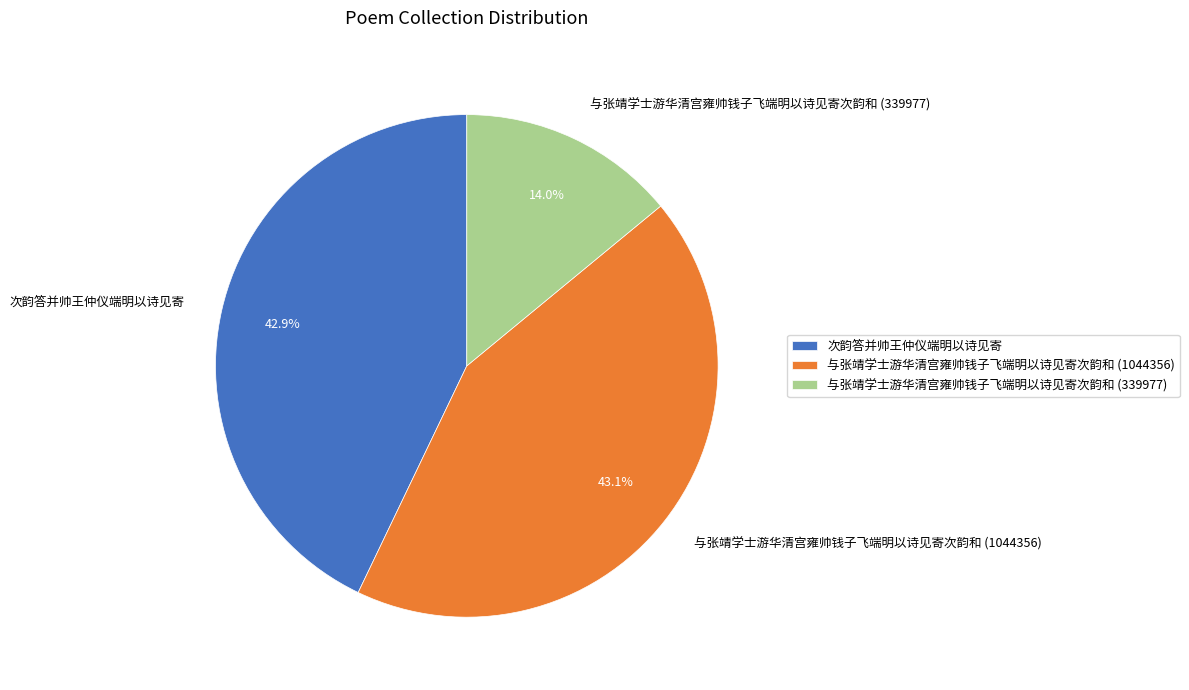

What is the smallest slice in the pie chart?

与张靖学士游华清宫雍帅钱子飞端明以诗见寄次韵和 (339977)